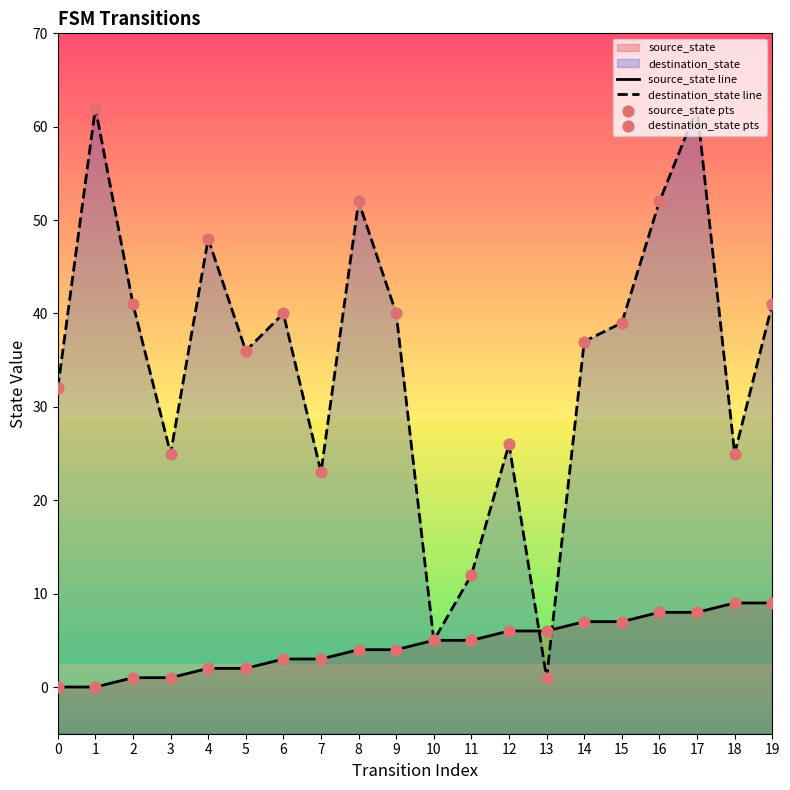

What is the total value across all series at 15?

92